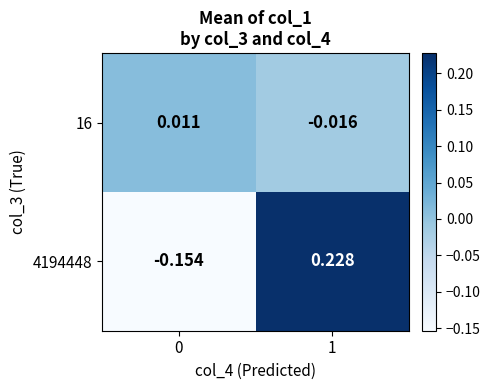

Is the value of 16 at 0 greater than the value of 4194448 at 1?

No